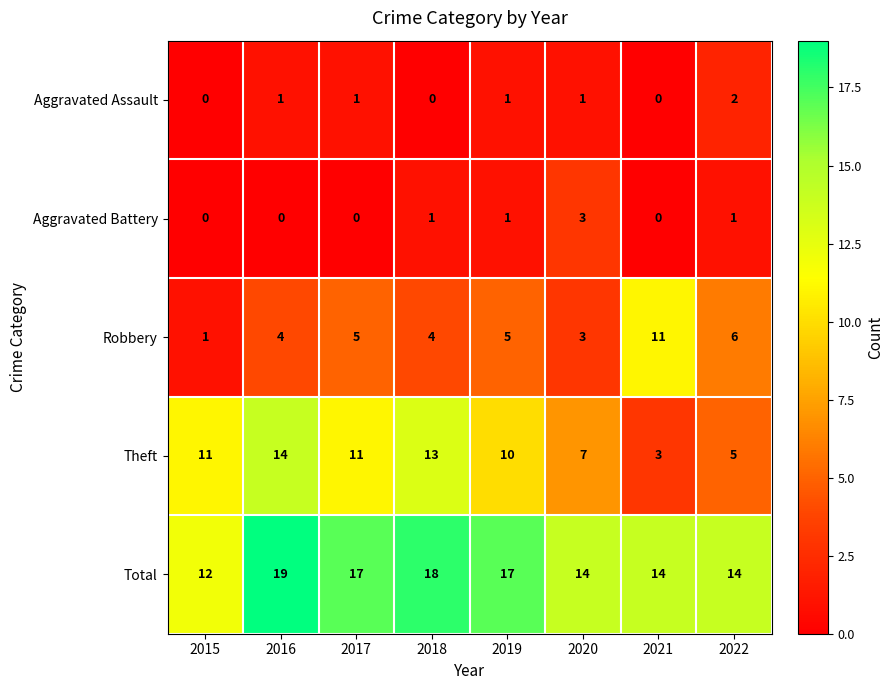

Which series has the widest spread of values?

Theft